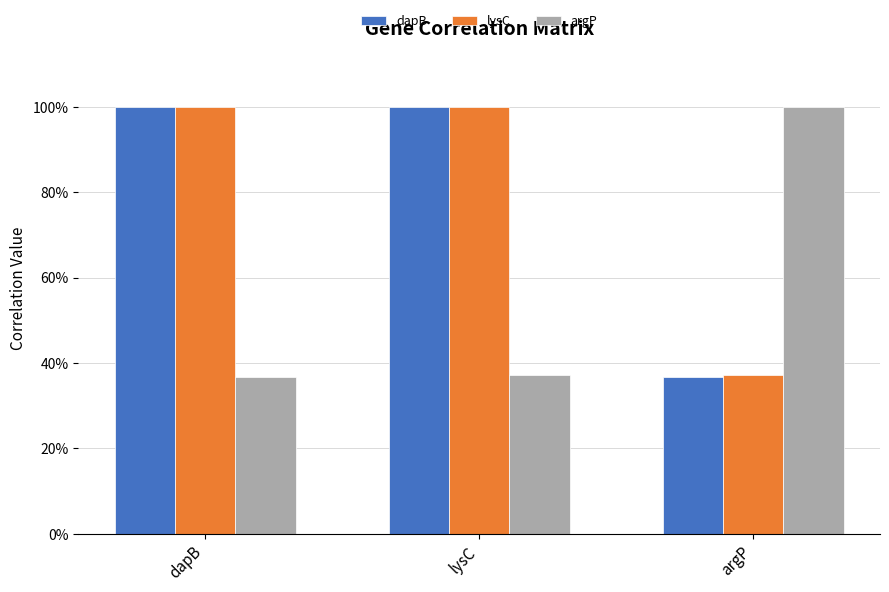

Which series has the widest spread of values?

dapB